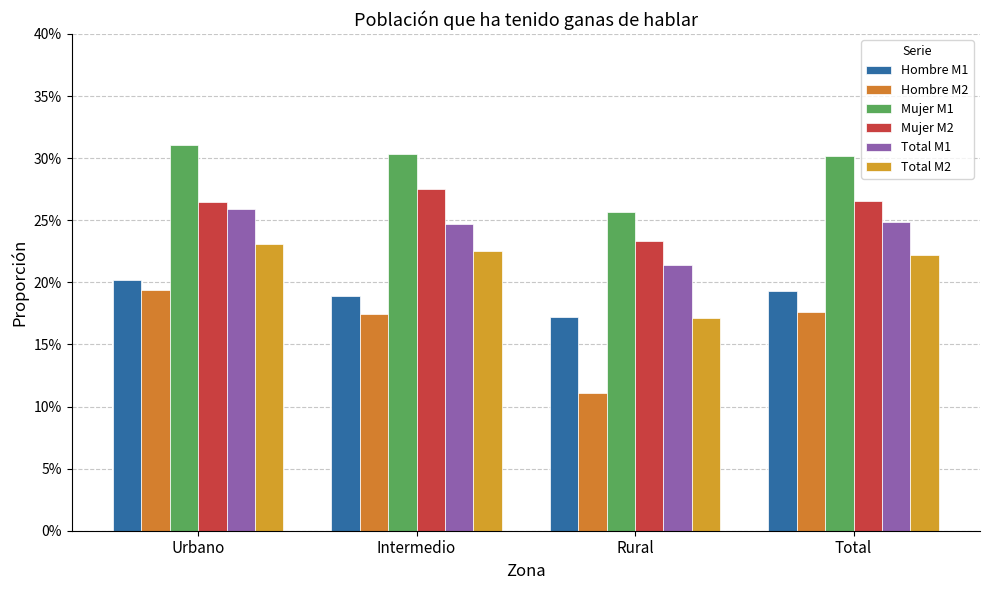

What is the highest value of the Hombre M1 series?

0.2